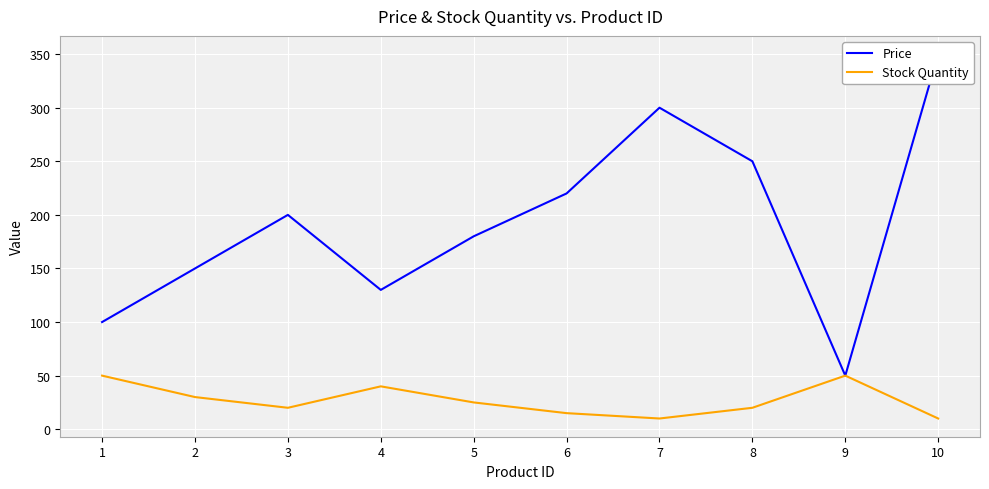

At 7, list the series in order from smallest to largest.

Stock Quantity, Price